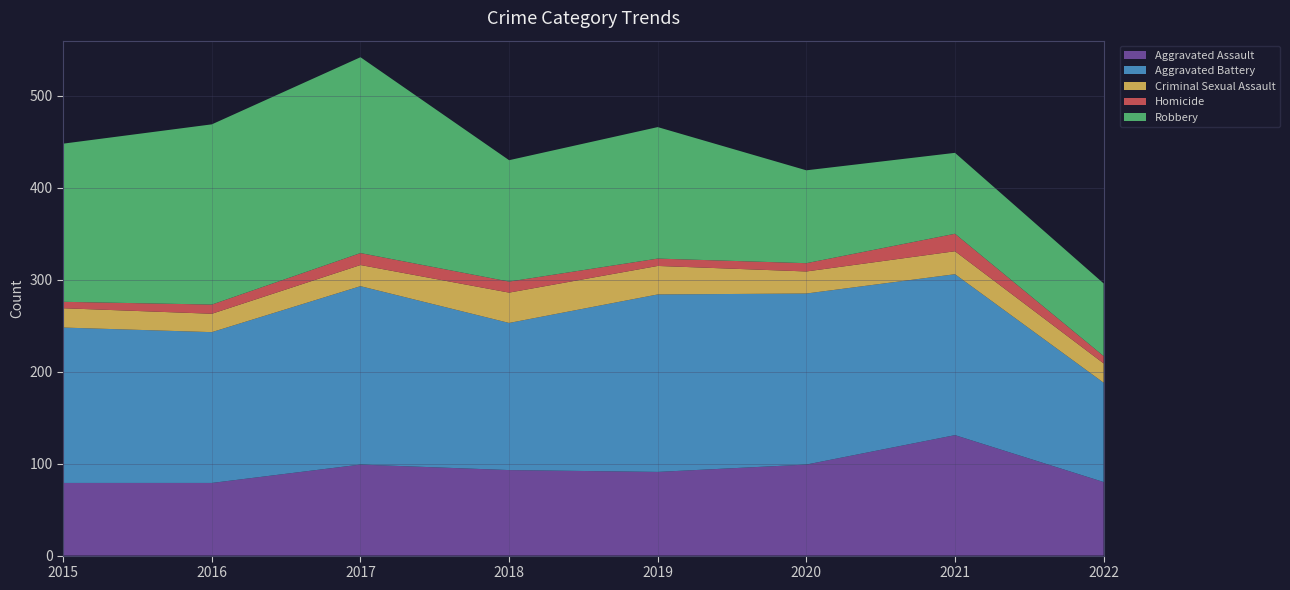

Reading left to right, what are all the values shown in this chart?

Aggravated Assault: 79	79	99	93	91	99	131	80
Aggravated Battery: 169	164	194	160	193	186	175	108
Criminal Sexual Assault: 21	20	23	33	31	24	25	21
Homicide: 7	10	13	12	8	9	19	8
Robbery: 172	196	213	132	143	101	88	79